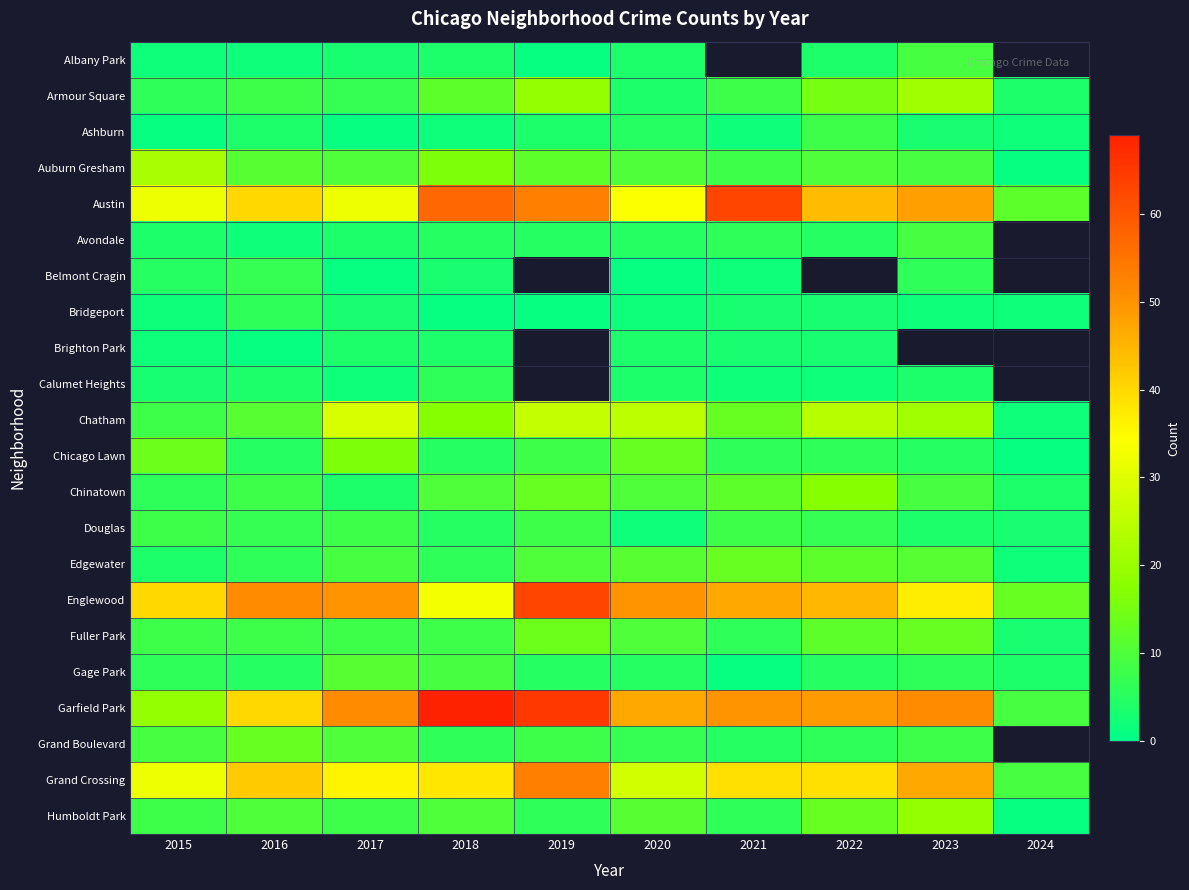

At which label does Austin first exceed 44?

2018